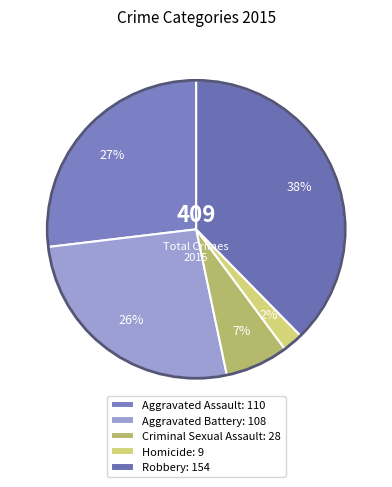

Does Aggravated Battery represent more than half of the total?

No